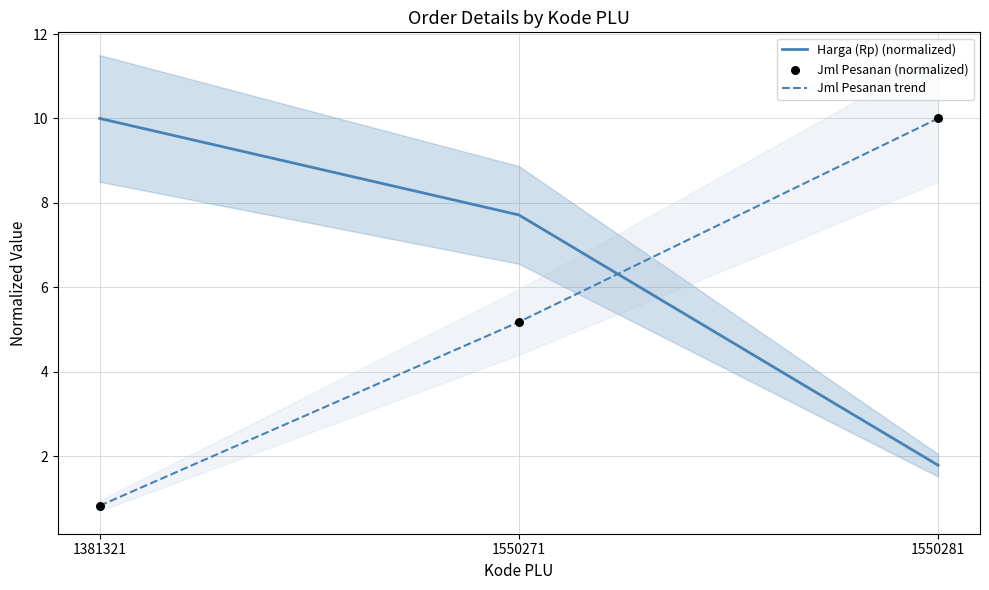

At which category is the sum across all series the highest?

1550281